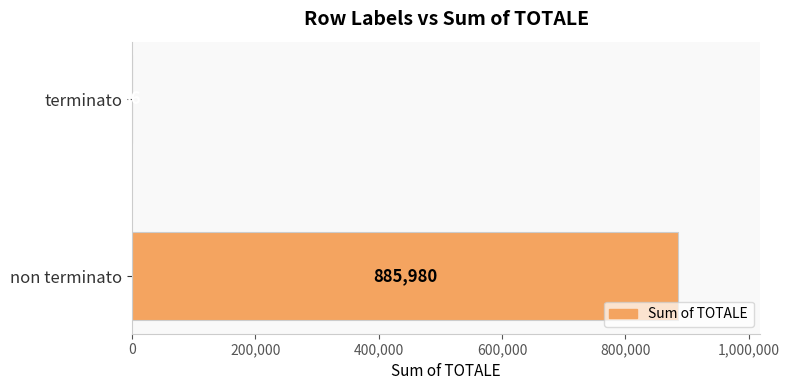

Is it true that the value at non terminato is 602653?

False